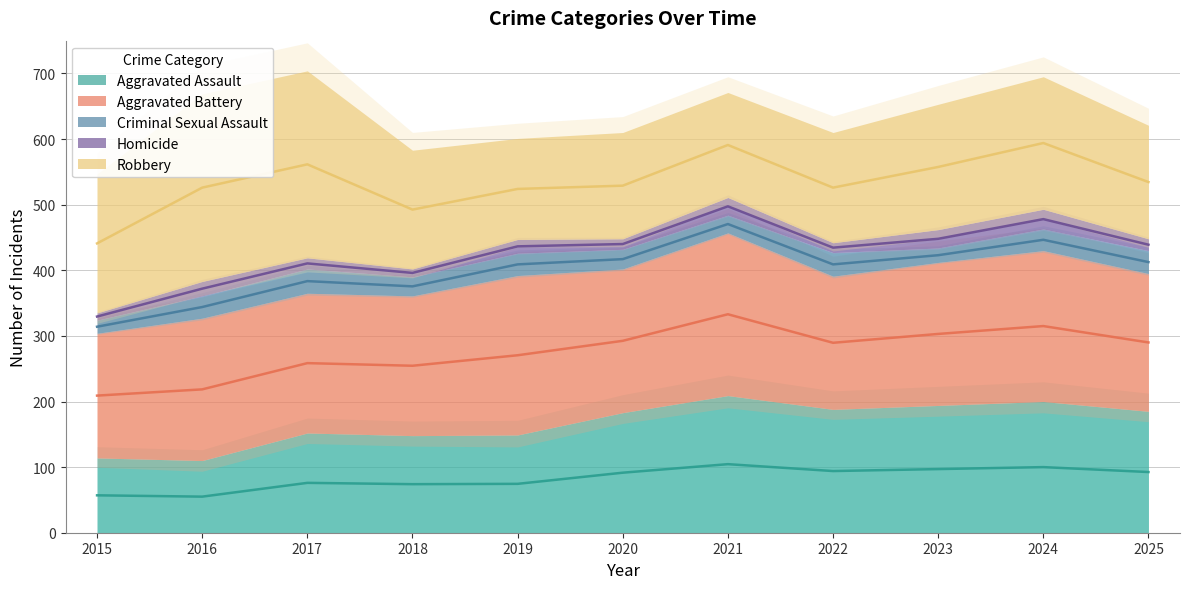

What is the difference between the maximum and second lowest values in the Homicide series?

18